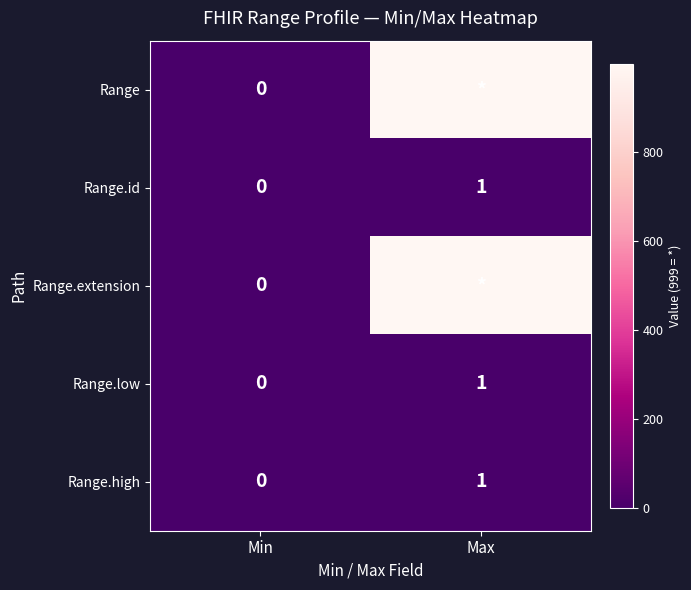

How many data points does each series have?

2